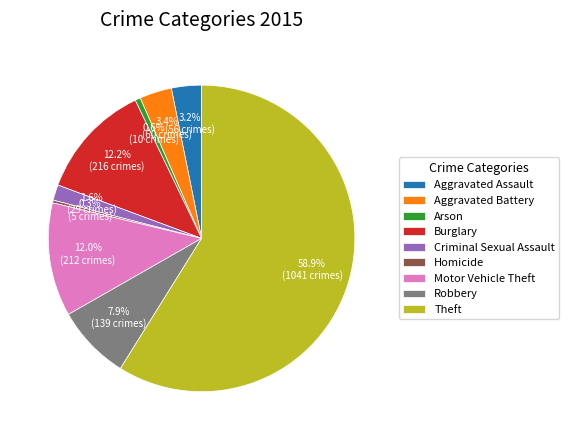

What is the ratio of the value at Aggravated Assault to the value at Burglary?

0.3